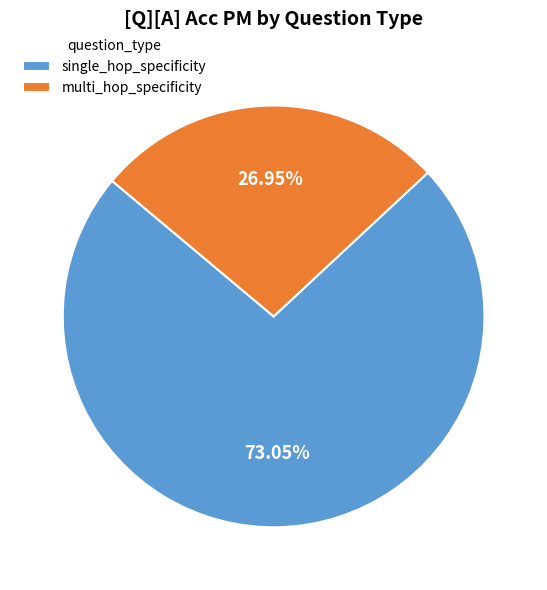

Is there any slice that represents more than half of the pie?

Yes